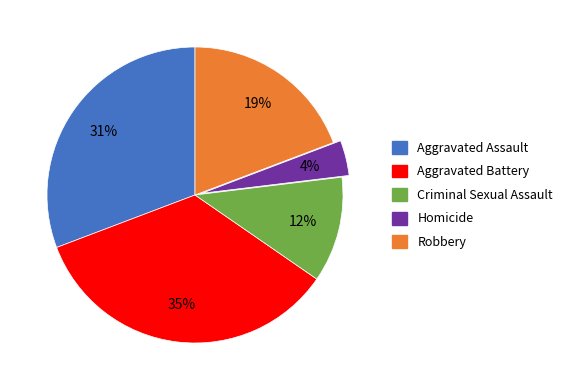

Do Aggravated Battery and Criminal Sexual Assault together represent more than half of the pie?

No